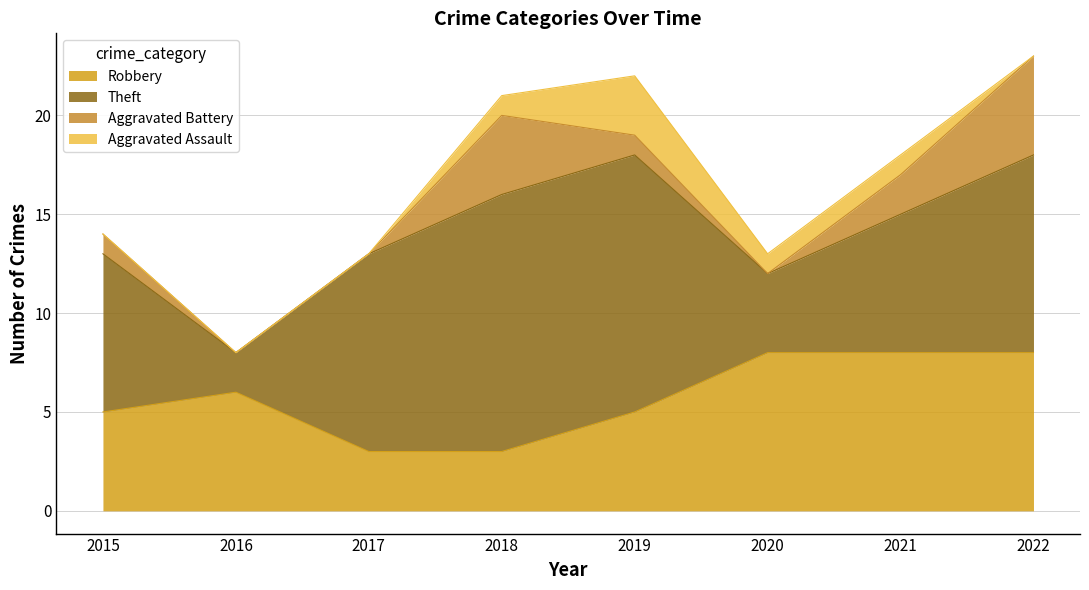

What is the sum of all Aggravated Battery values?

13